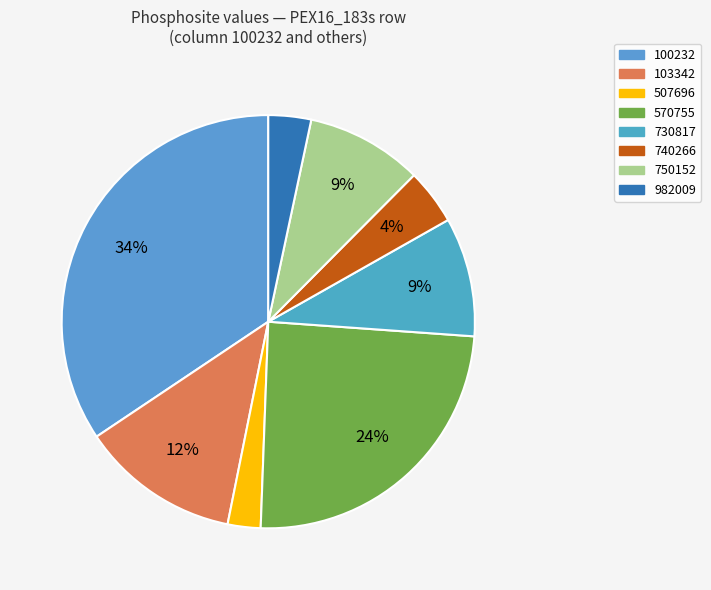

Count the number of slices in the pie.

8